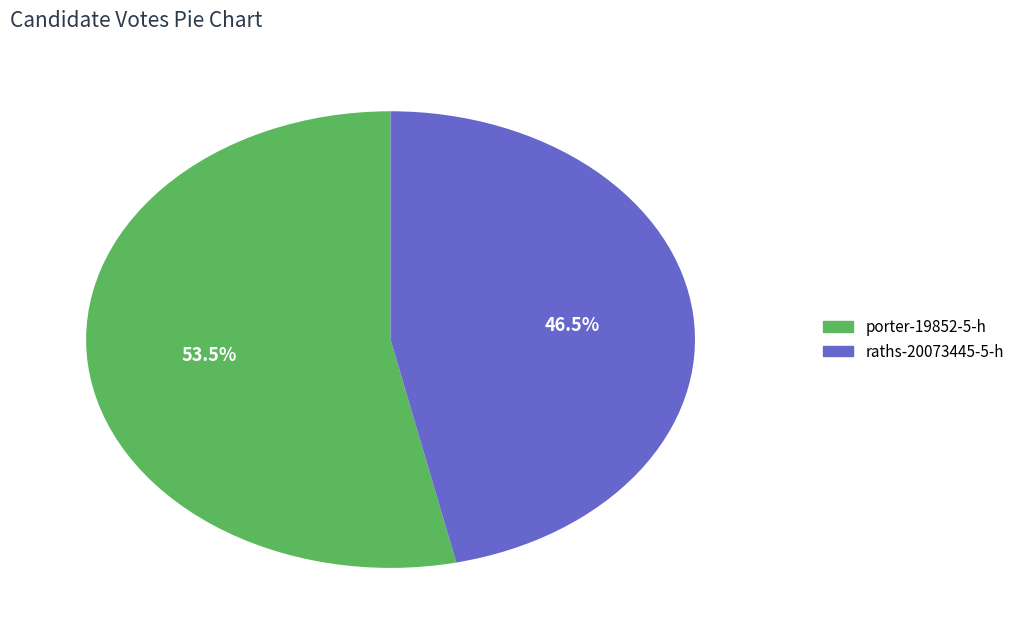

Count the number of slices in the pie.

2